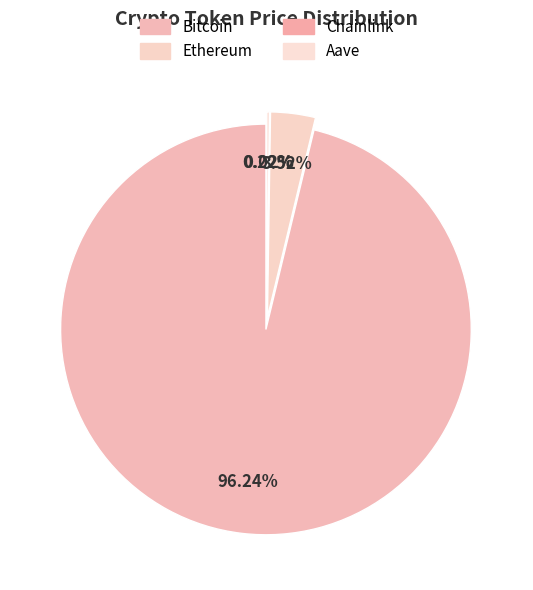

The Aave slice represents 1% of the pie. True or false?

False